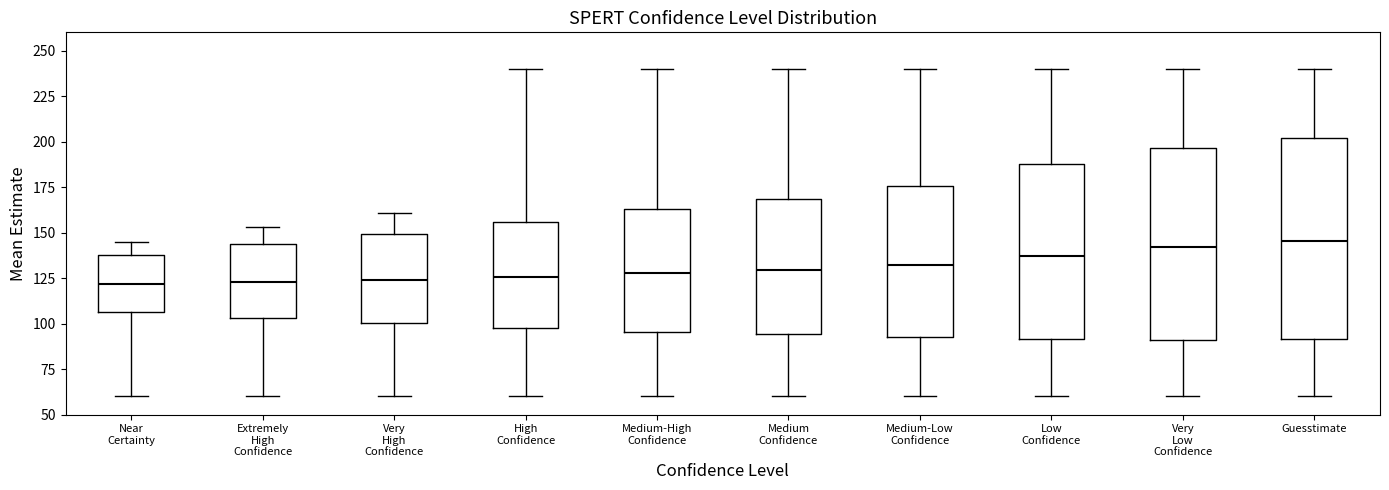

Which box is the tallest, from its lower edge to its upper edge?

Guesstimate